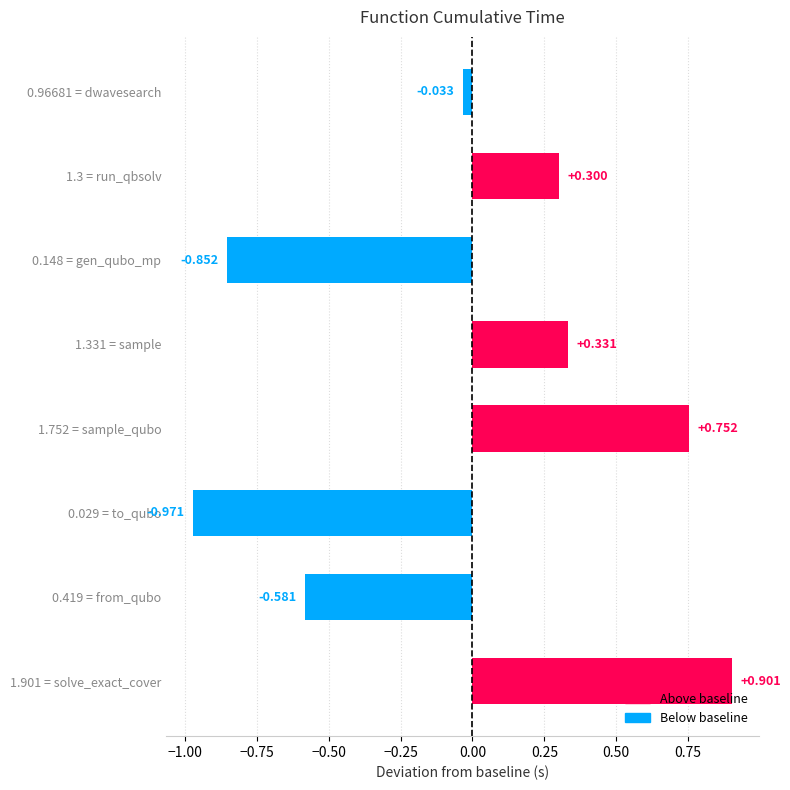

Rank the categories by value from highest to lowest.

1.901 = solve_exact_cover, 1.752 = sample_qubo, 1.331 = sample, 1.3 = run_qbsolv, 0.96681 = dwavesearch, 0.419 = from_qubo, 0.148 = gen_qubo_mp, 0.029 = to_qubo